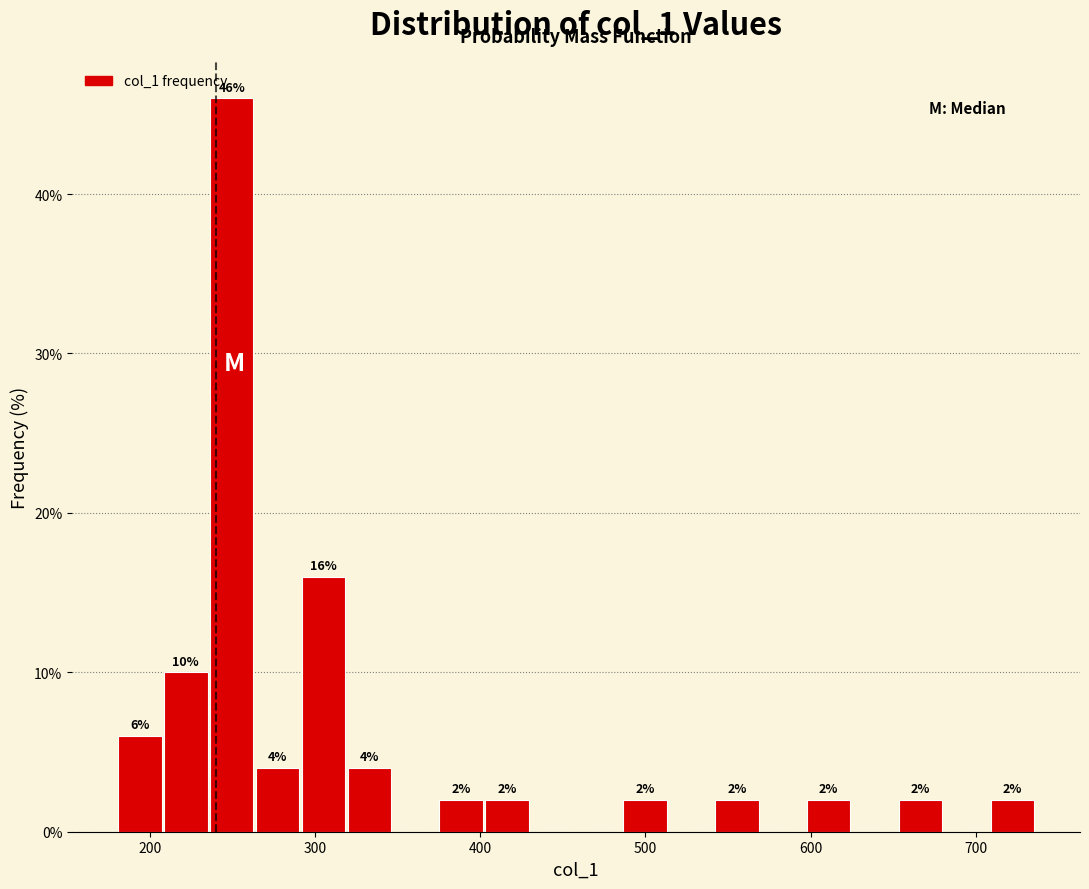

Around what value on the x-axis is the tallest bar? Give the approximate position of its centre, as read against the axis.

250